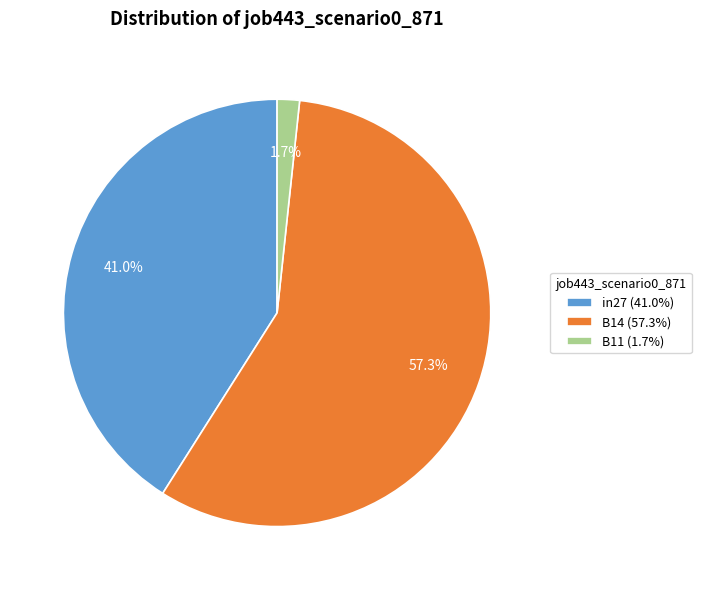

True or false: in27 accounts for 48% of the total.

False